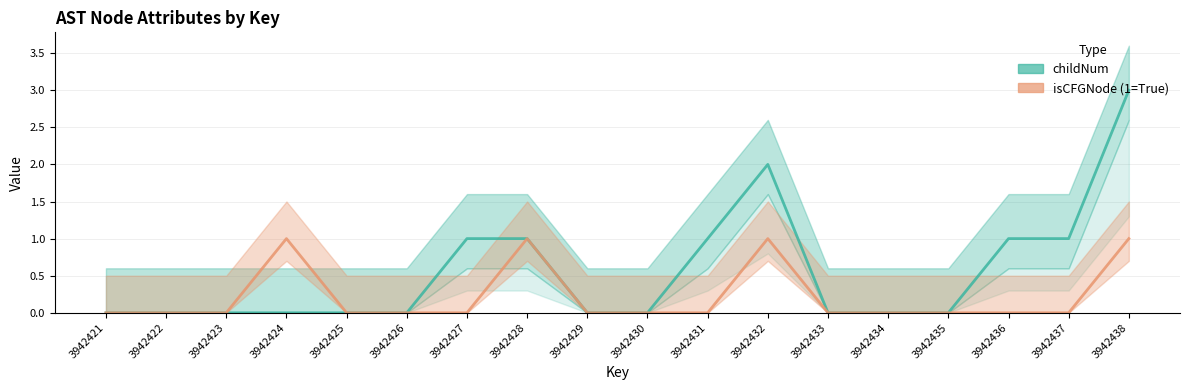

True or false: isCFGNode (1=True) has more than 2 points higher than both neighbors.

True